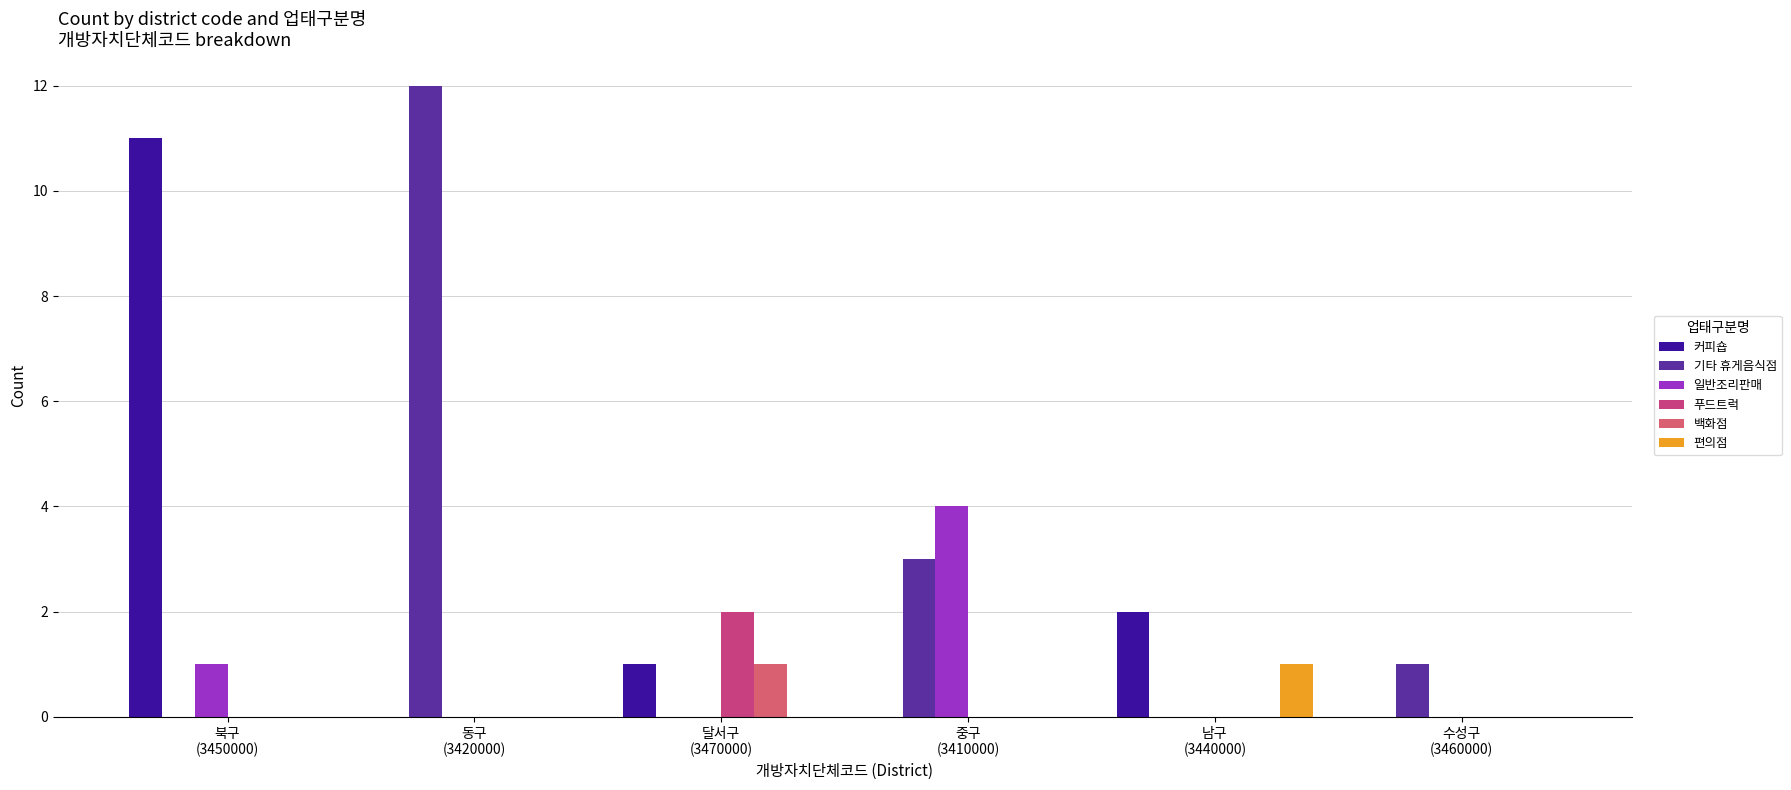

The 편의점 series shows 0 at 중구
(3410000). True or false?

True